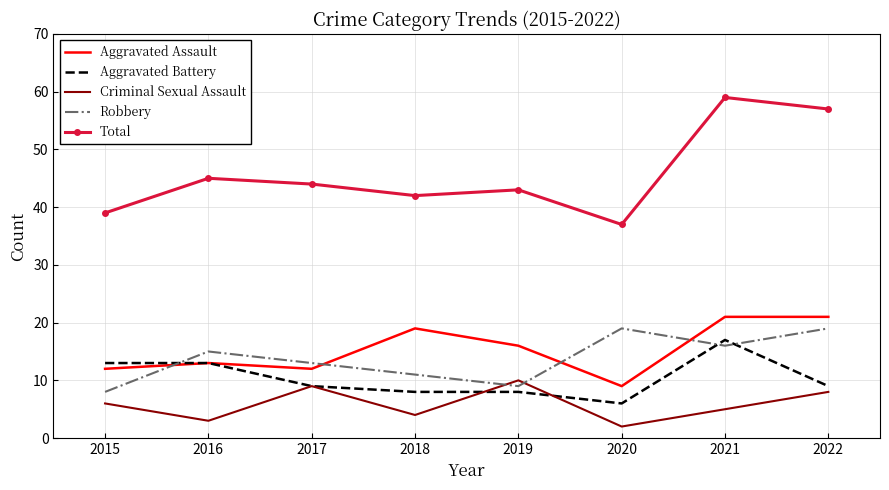

What is the approximate value of Aggravated Battery at 2022, to the nearest 10?

10